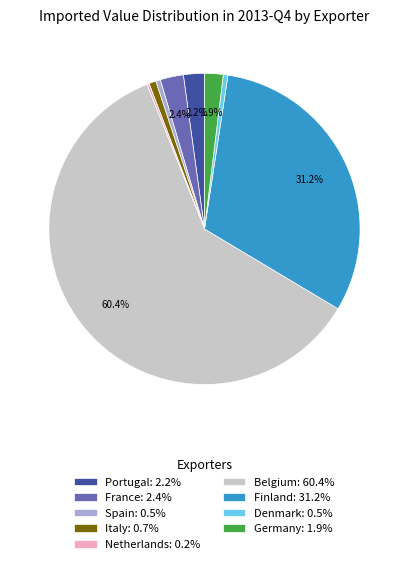

Which category has the biggest portion of the pie?

Belgium